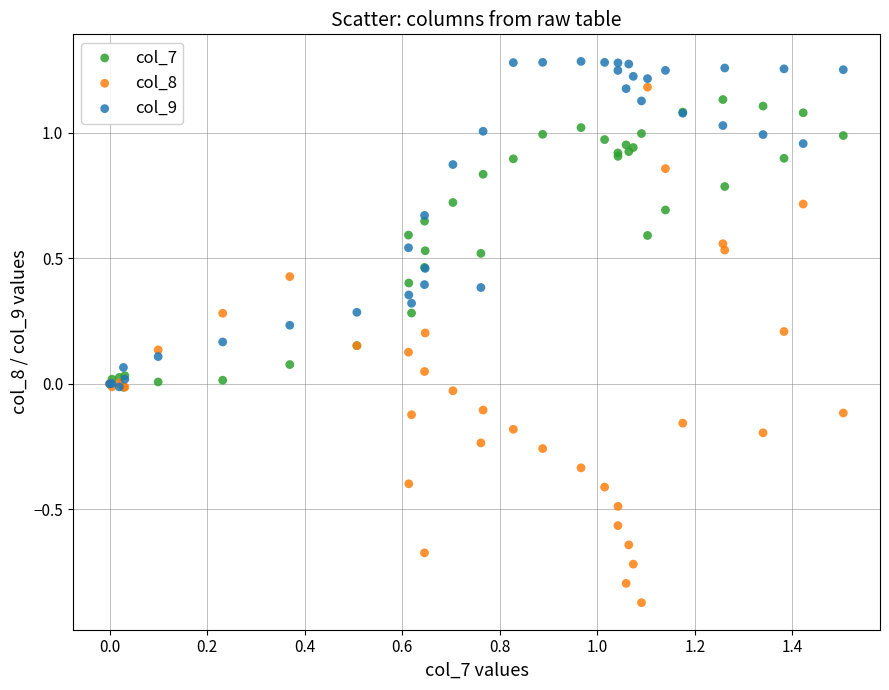

Which series reaches the minimum Y coordinate?

col_8